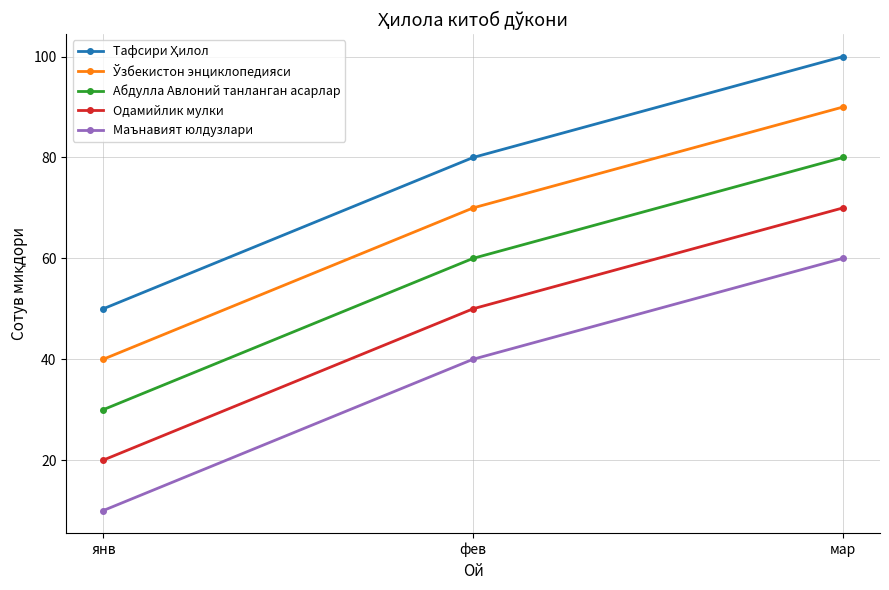

Where is Одамийлик мулки nearest to the value 45?

фев